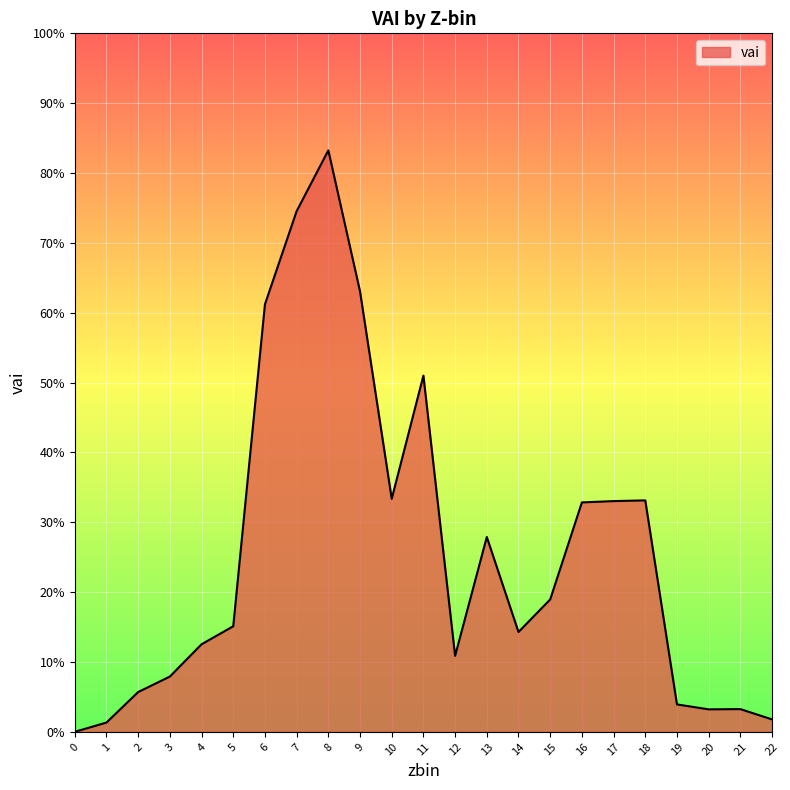

Does the chart display data point markers on the line(s)?

No